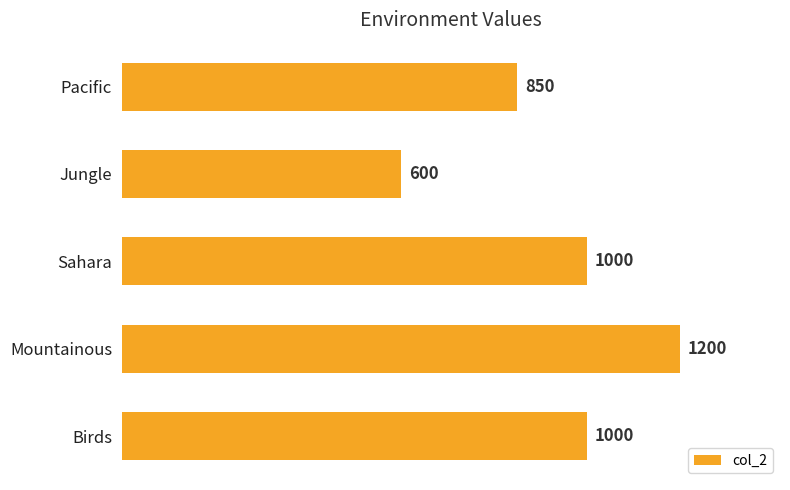

Which label corresponds to the smallest value in the chart?

Jungle